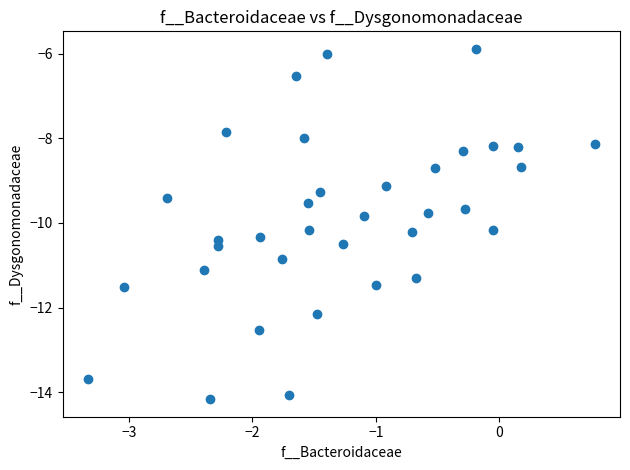

What is the range of X values (max minus min)?

4.1